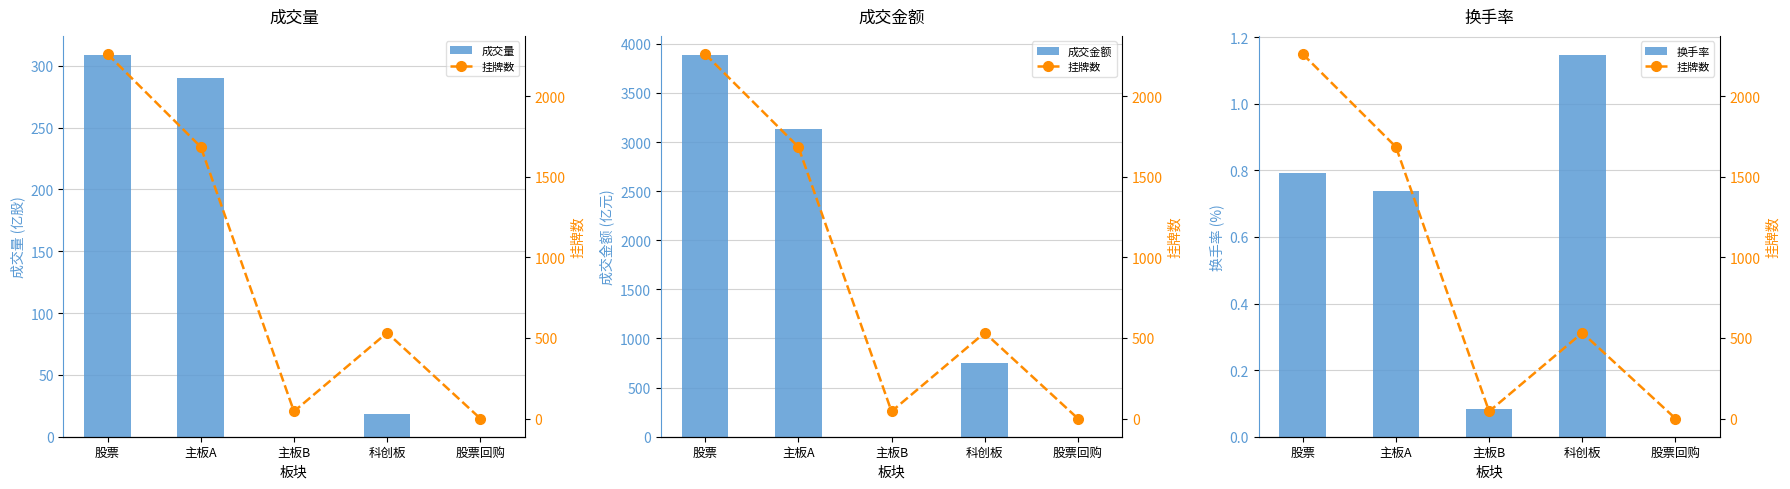

How many data points in 换手率 are above 0?

4